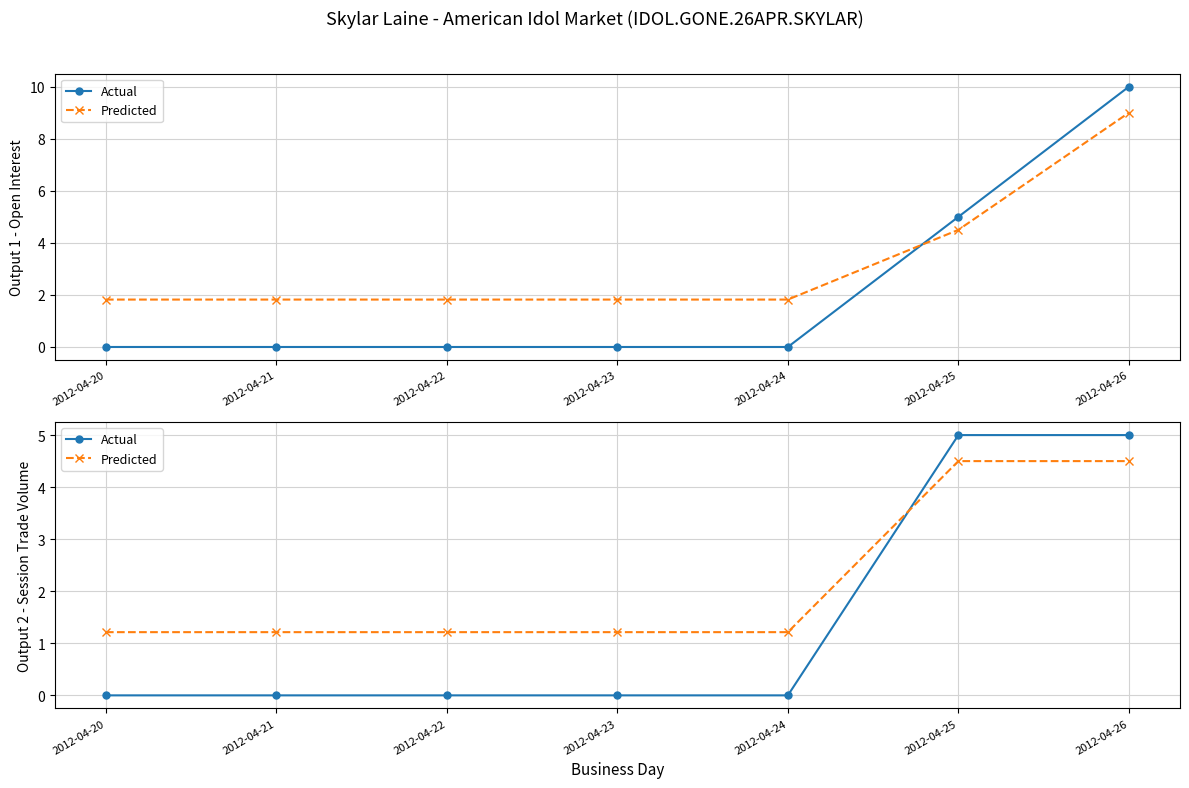

The Predicted series shows 4.5 at 2012-04-26. True or false?

True